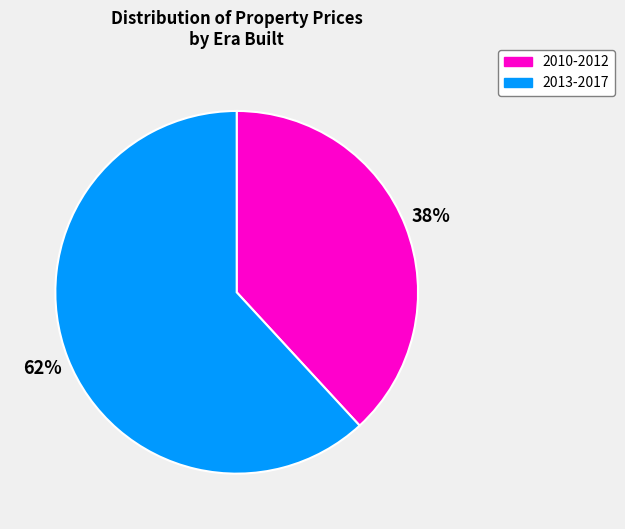

Is it true that 2010-2012 is 38% of the pie?

True